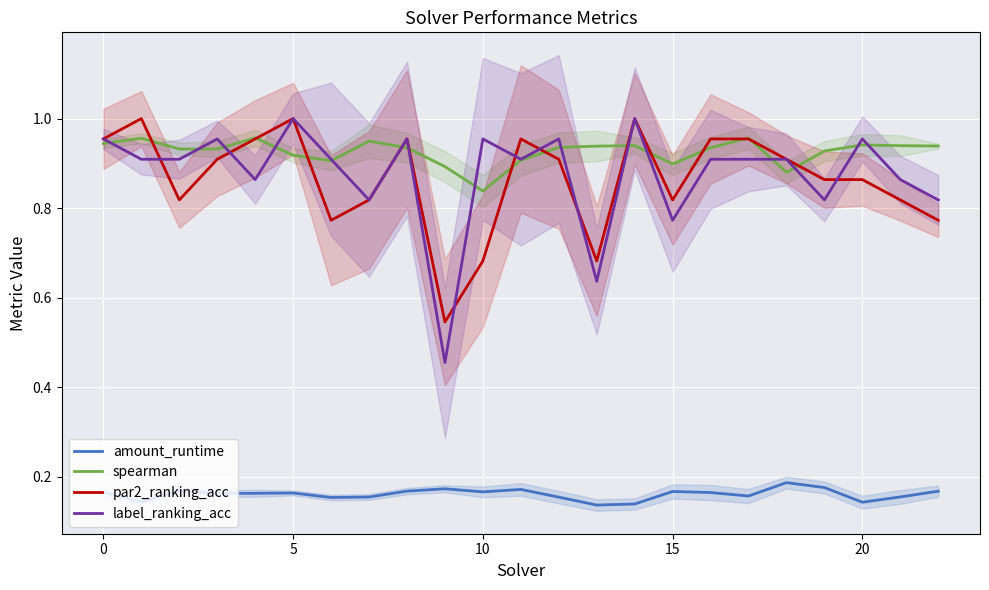

True or false: amount_runtime and label_ranking_acc intersect in this chart.

False